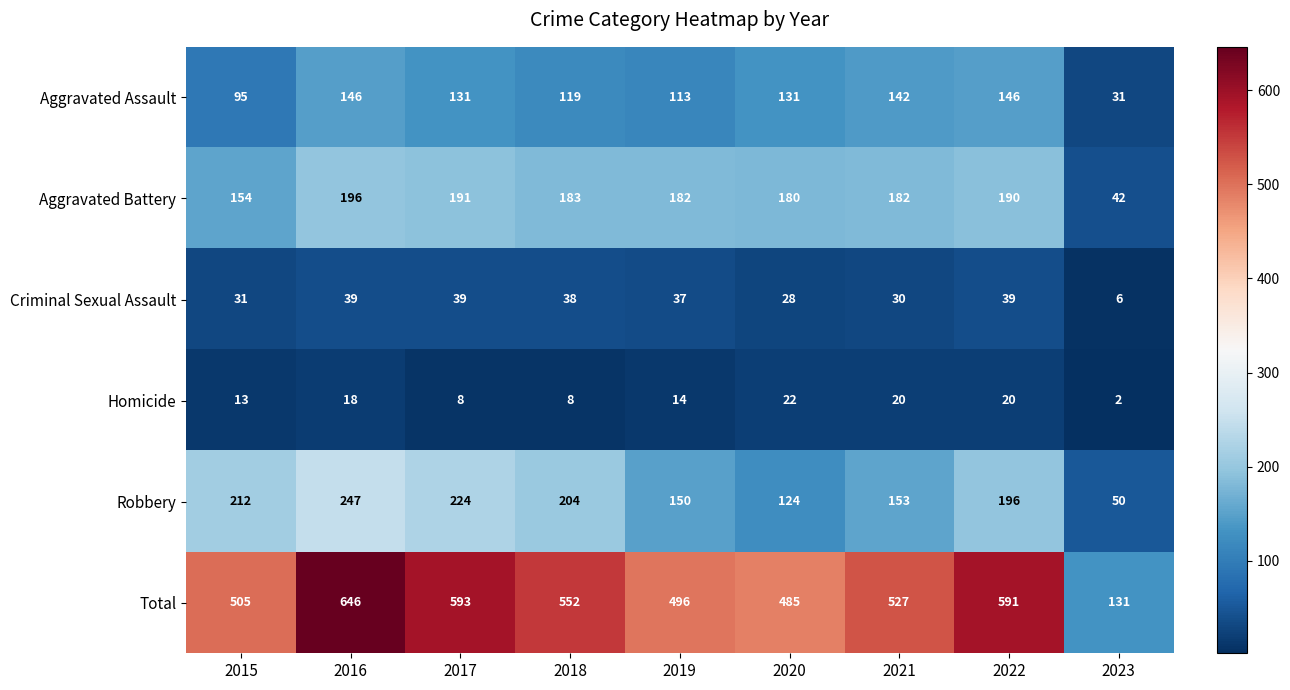

Which series has the largest range (max minus min)?

Total